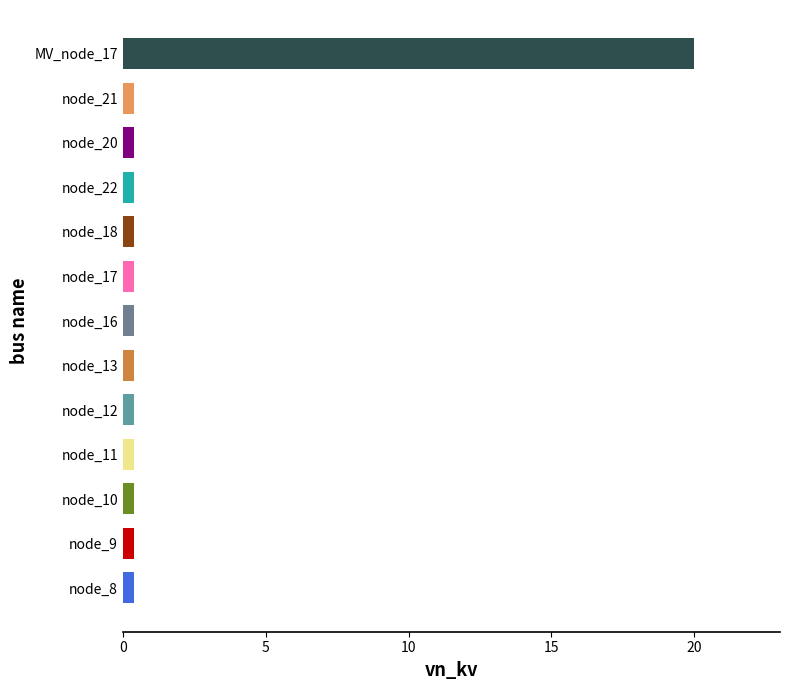

How many bars are there in total?

13